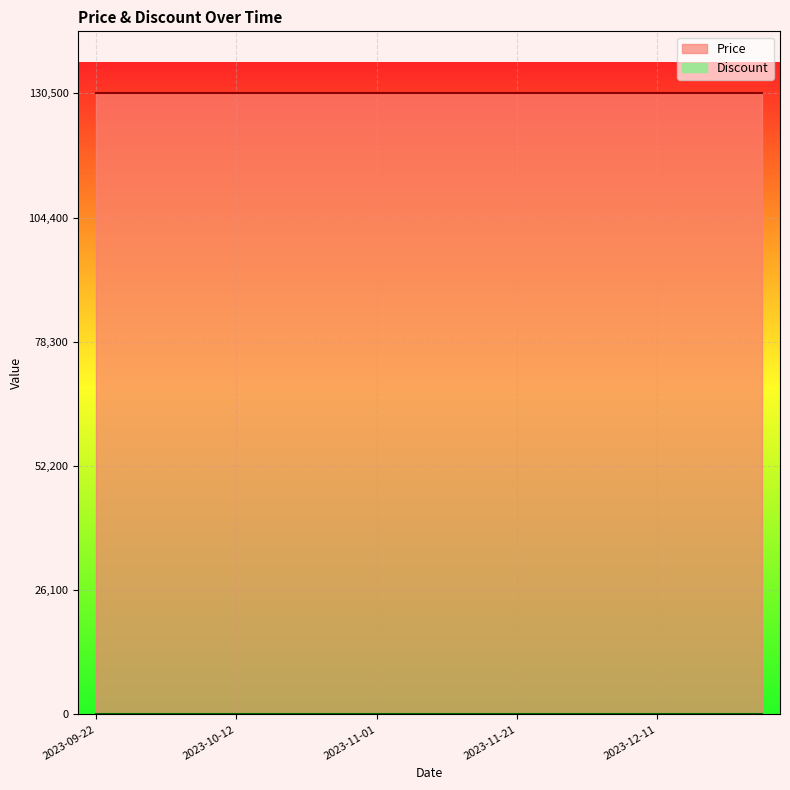

What are all the series names shown in the legend?

Price, Discount